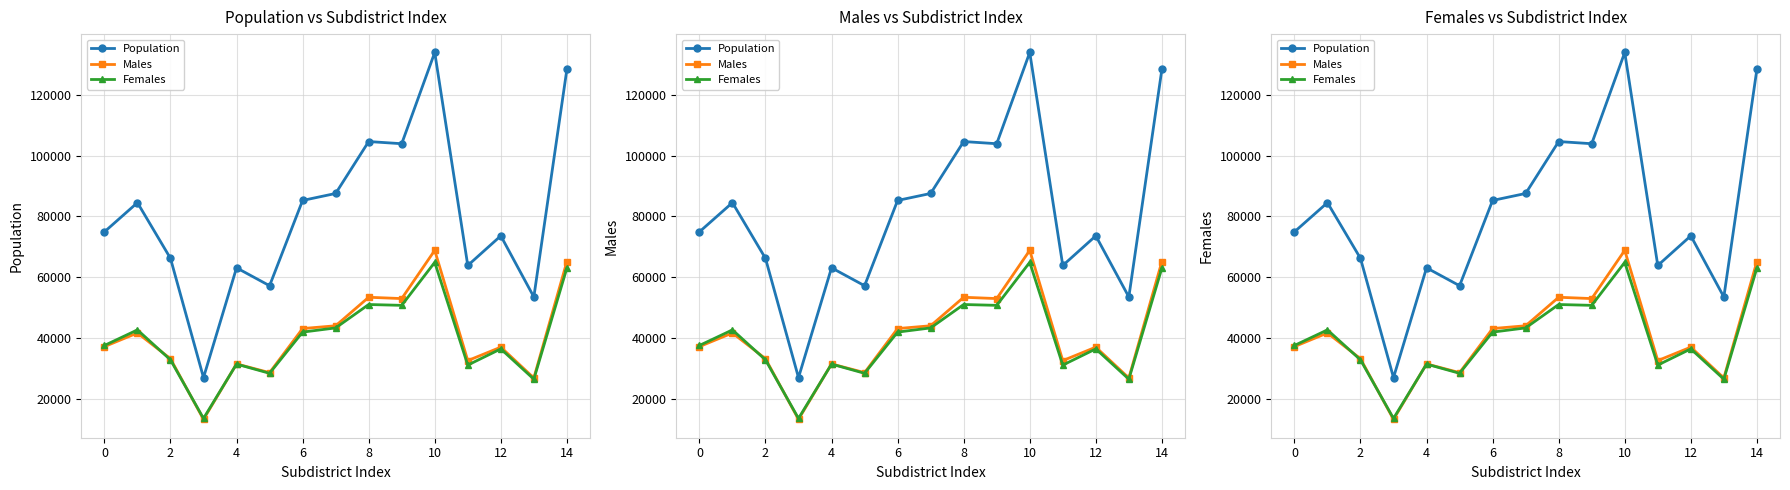

Which series has the largest total across all categories?

Population